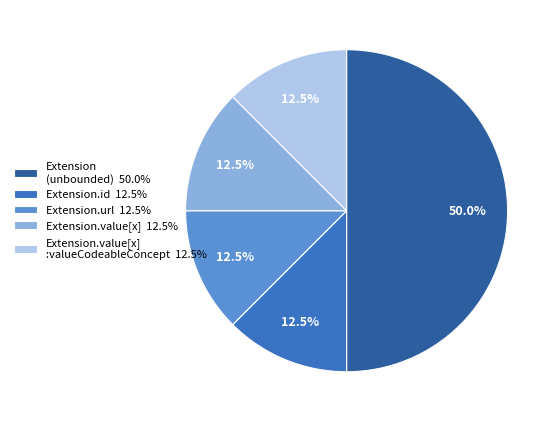

Is Extension.value[x] :valueCodeableConcept 12.5% the majority of the pie?

No